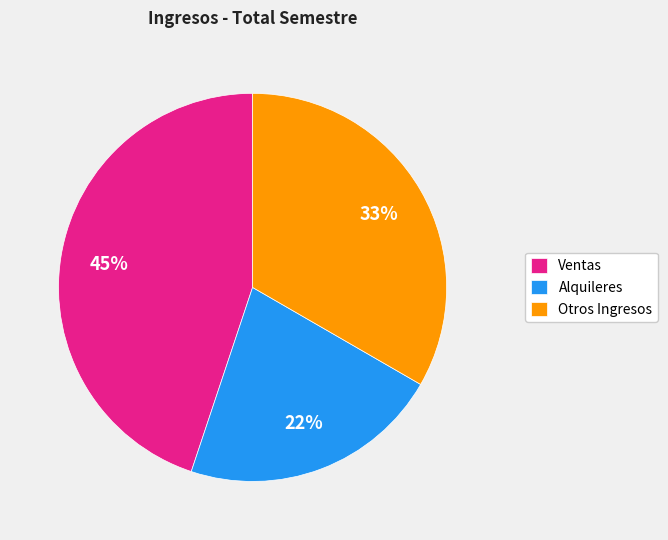

Count the number of slices in the pie.

3